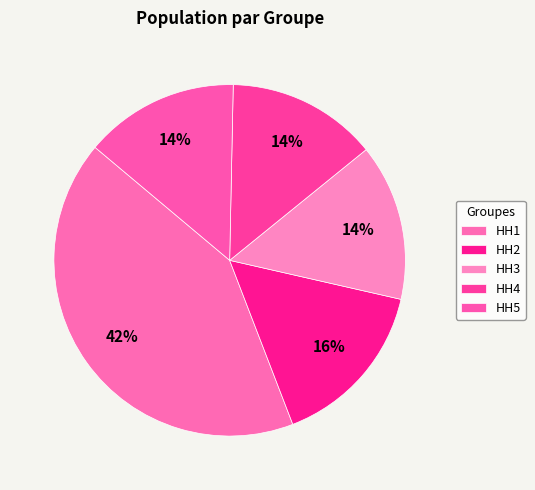

How many slices are in this pie chart?

5